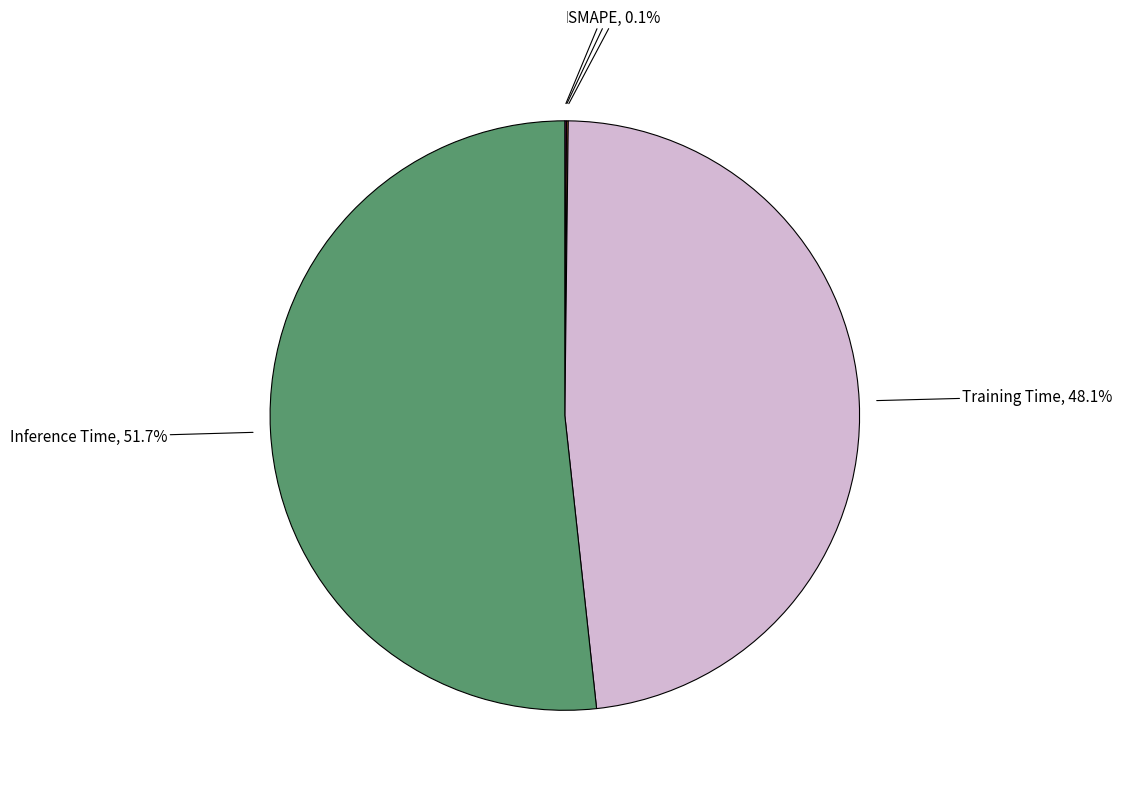

What percentage is NOT represented by Training Time?

51.9%